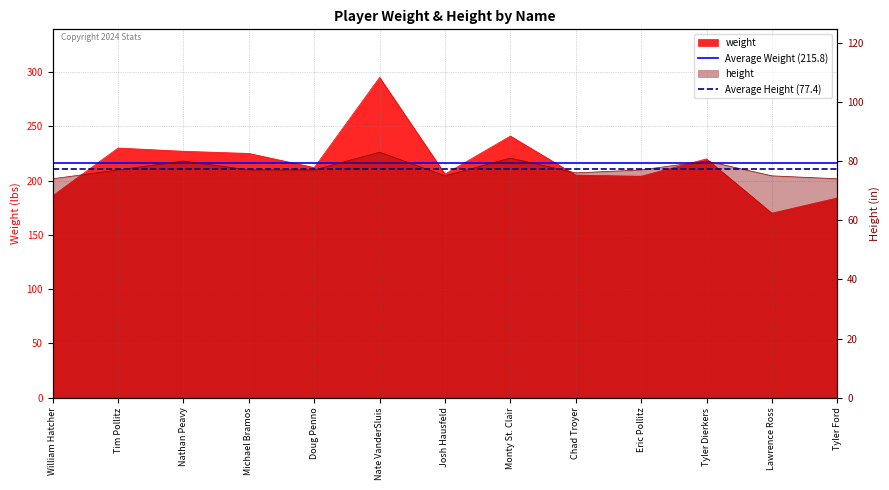

True or false: Average Weight (215.8) has a value of 371.3 at William Hatcher.

False